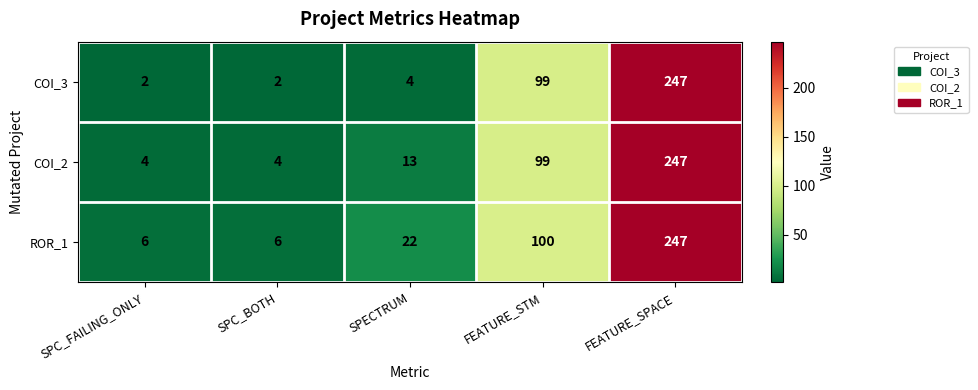

Reading right to left, extract all data points from this chart.

COI_3: FEATURE_SPACE=247	FEATURE_STM=99	SPECTRUM=4	SPC_BOTH=2	SPC_FAILING_ONLY=2
COI_2: FEATURE_SPACE=247	FEATURE_STM=99	SPECTRUM=13	SPC_BOTH=4	SPC_FAILING_ONLY=4
ROR_1: FEATURE_SPACE=247	FEATURE_STM=100	SPECTRUM=22	SPC_BOTH=6	SPC_FAILING_ONLY=6